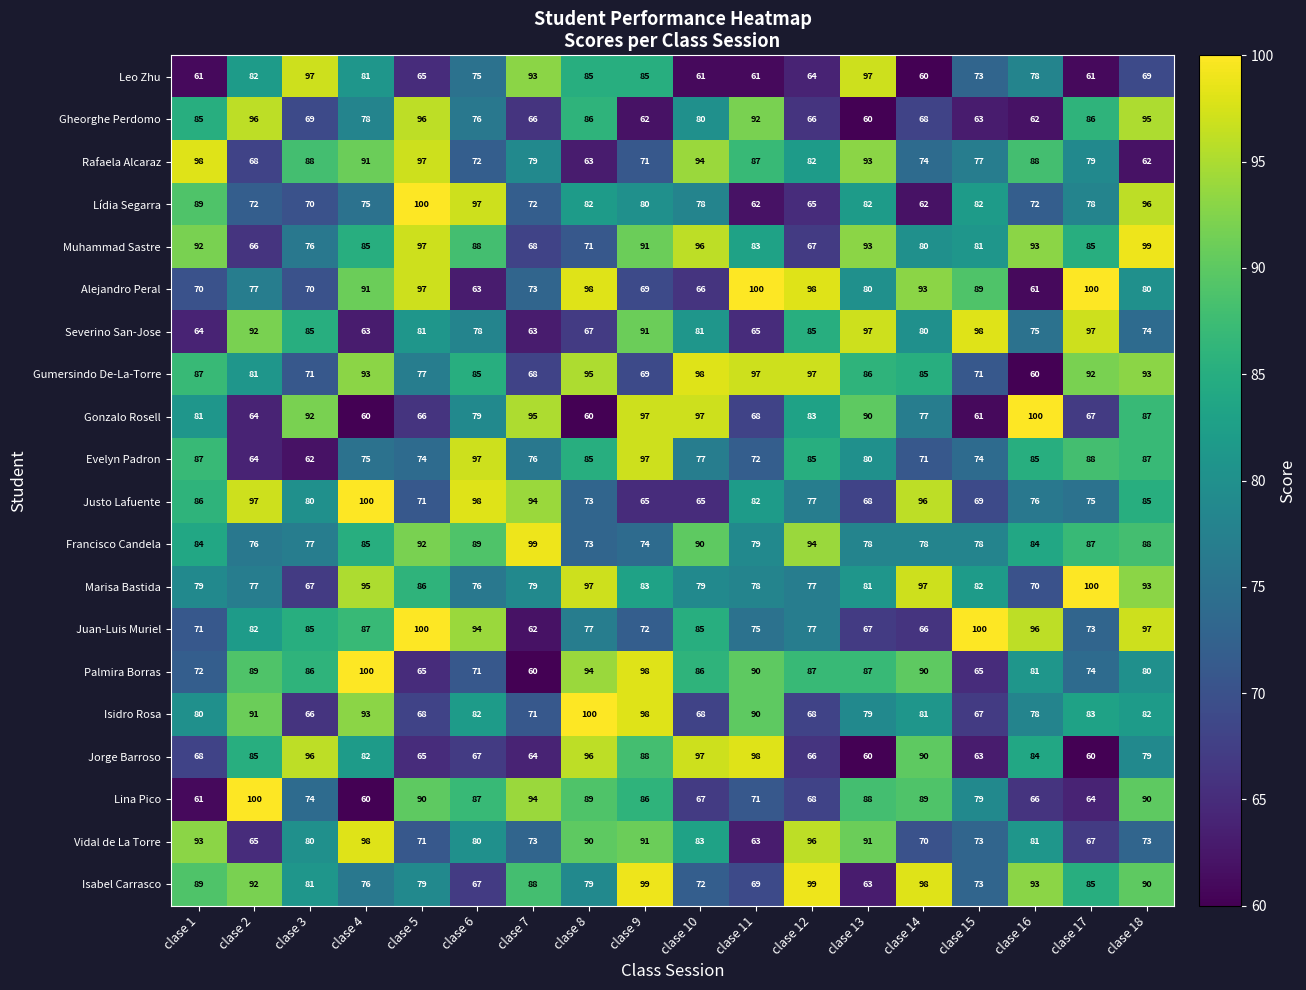

How many series are shown in this chart?

20